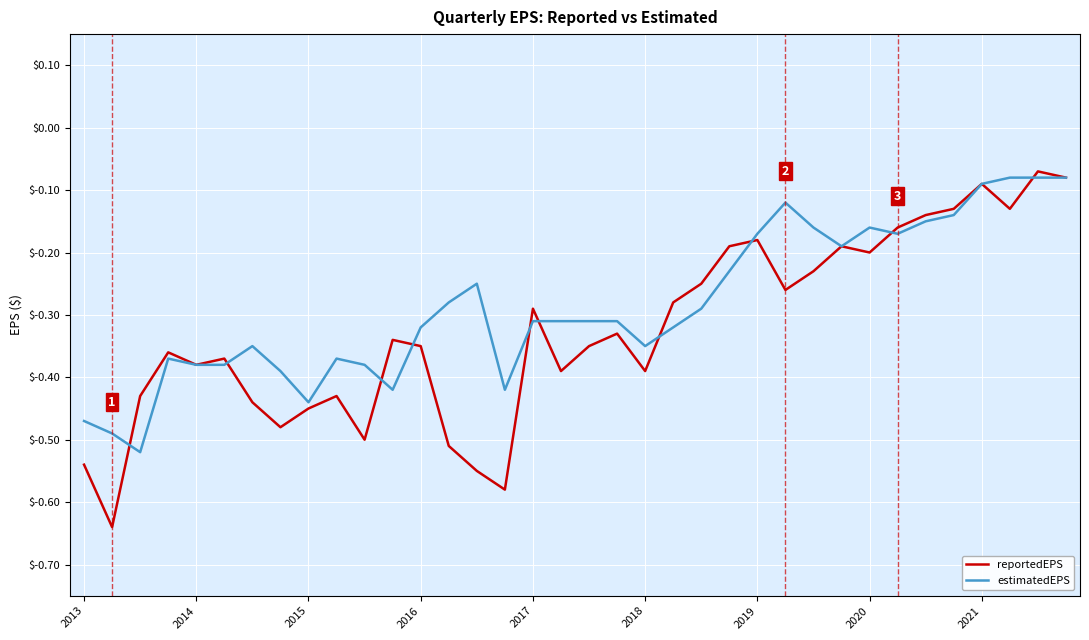

Which series has the largest total across all categories?

estimatedEPS